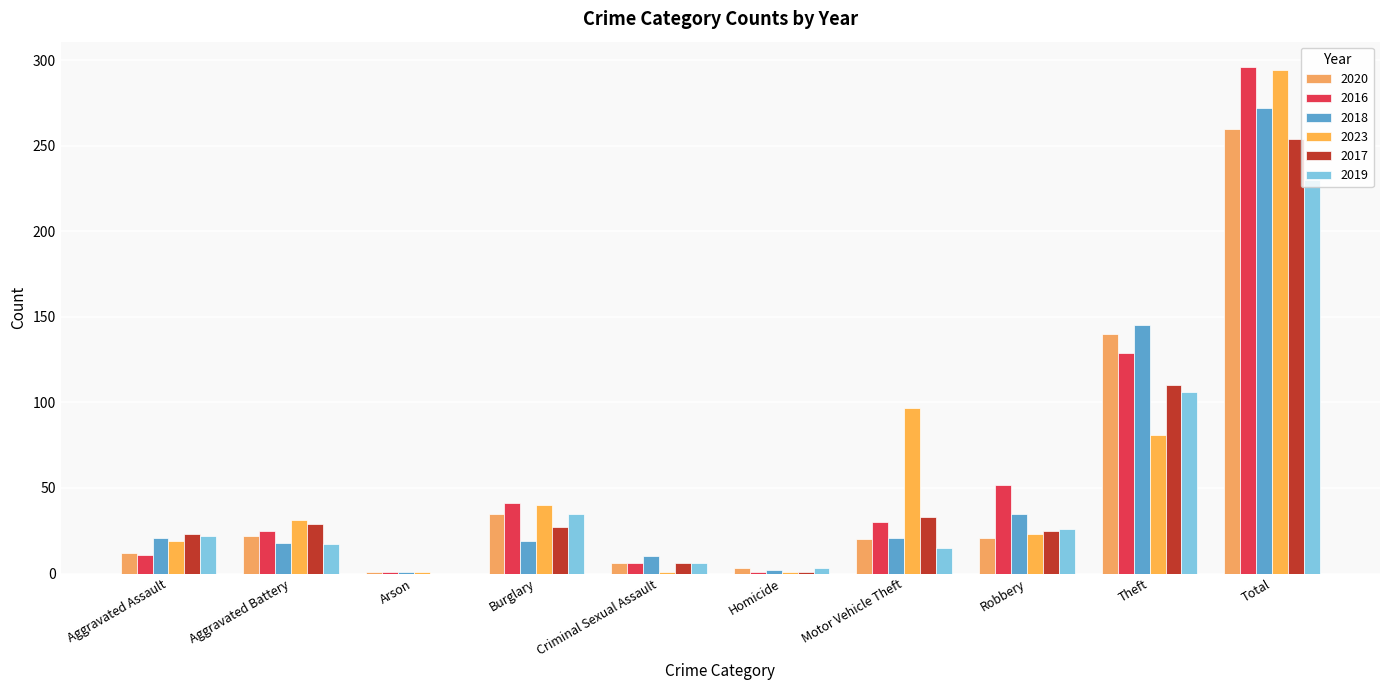

How many categories are shown in the chart?

10